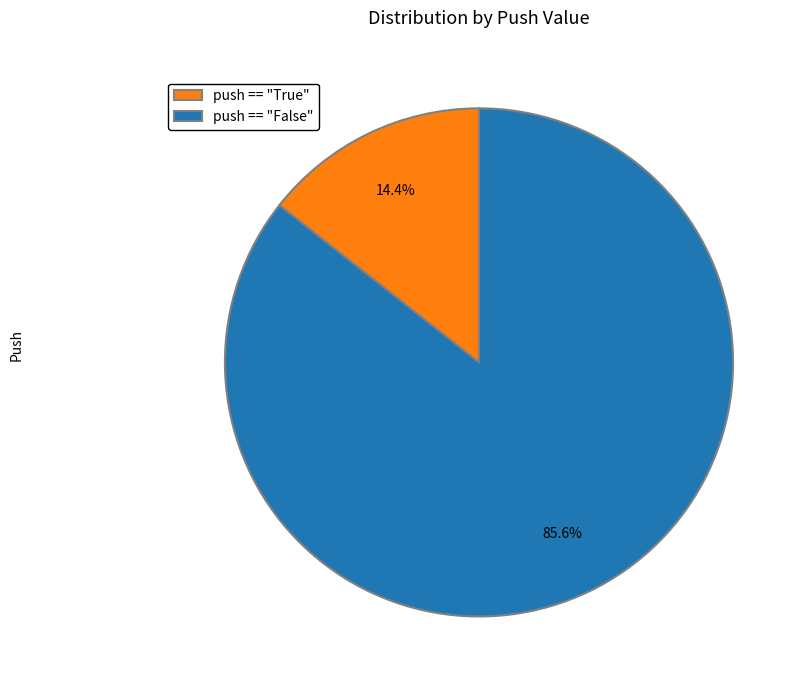

Which slice represents more than half of the pie?

push == "False"